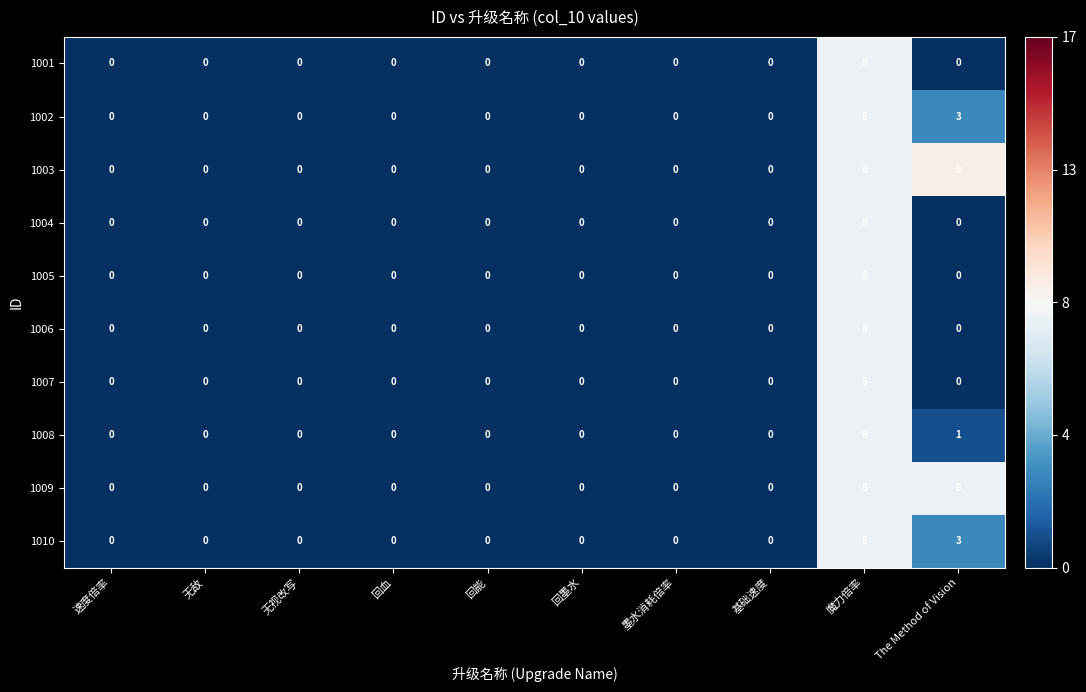

Which series has the widest spread of values?

1003